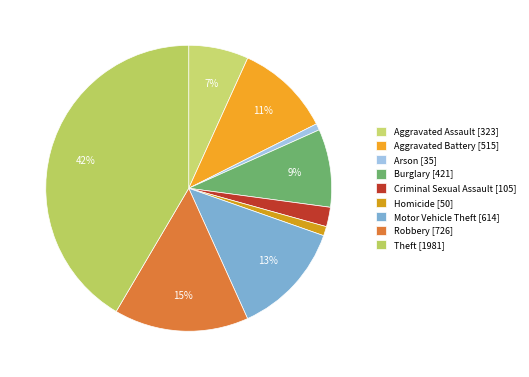

To the nearest percent, what portion does Burglary represent?

9%